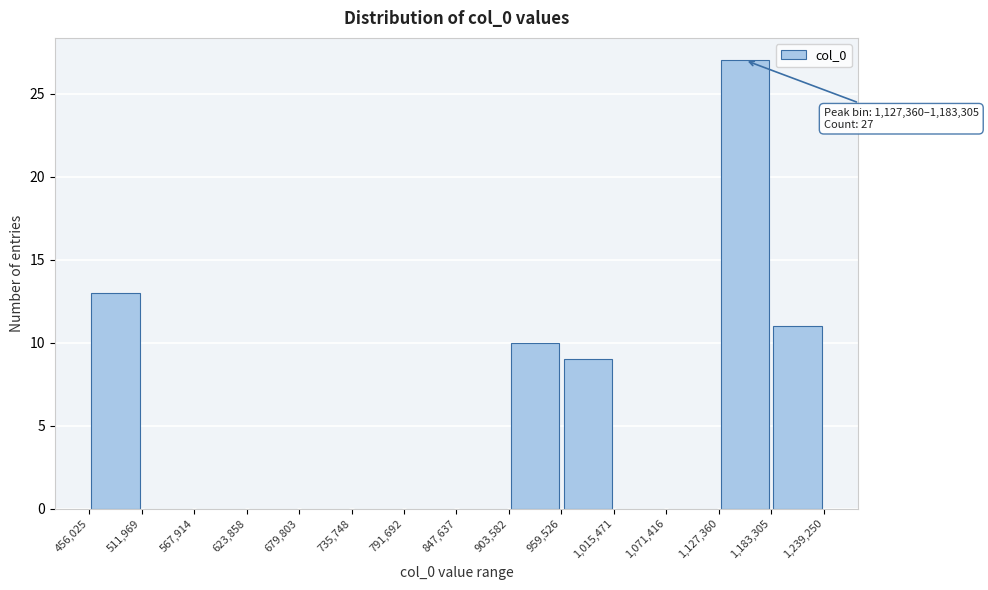

Which range on the x-axis has the tallest bar?

1,127,360 to 1,183,305